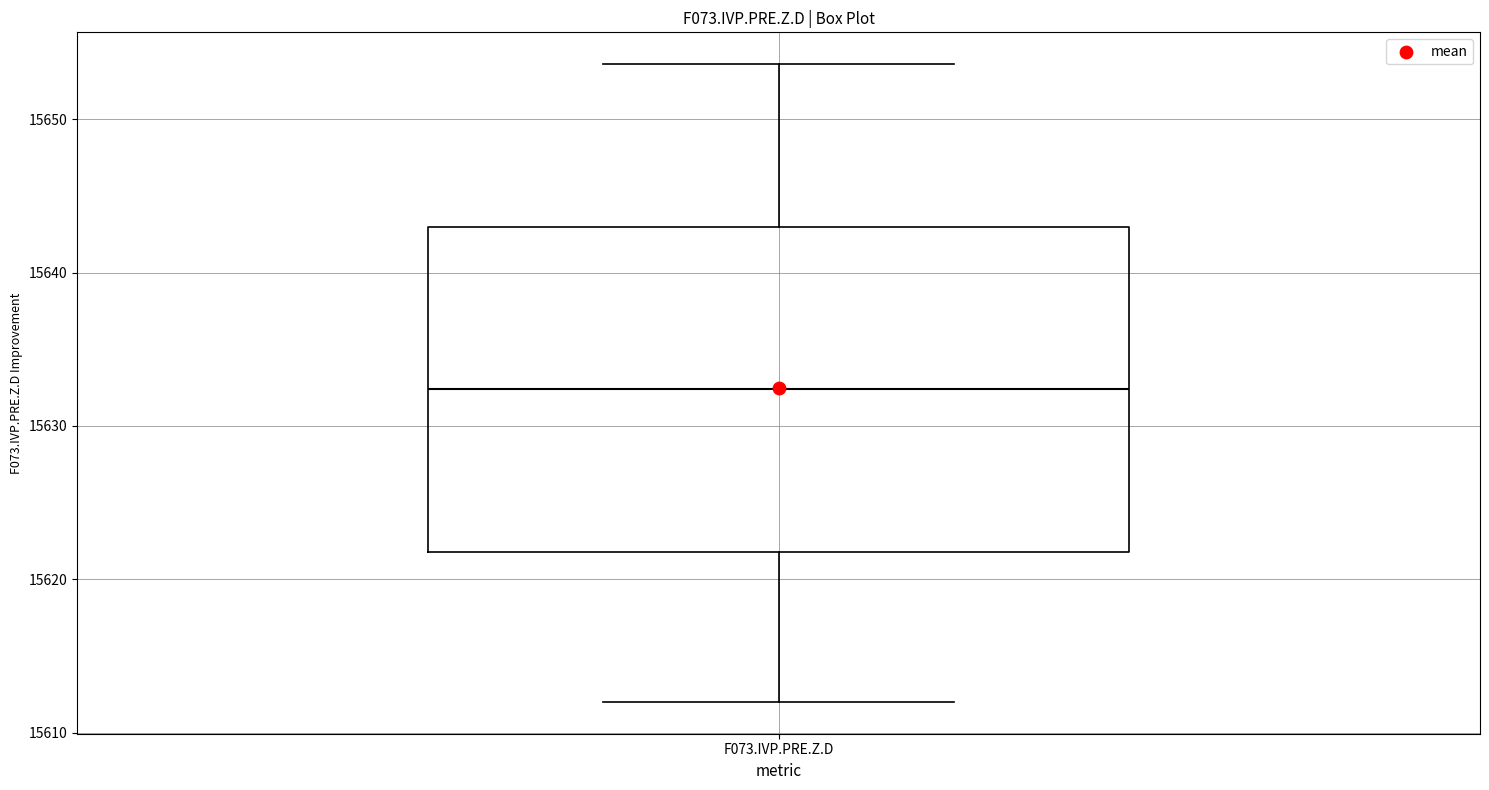

Read this box plot against the y-axis: the position of the median line, the range covered by the box, and the ends of both whiskers. The values are not printed on the chart, so give them approximately, as read against the axis.

median 15632, box 15622 to 15643, whiskers 15612 to 15654